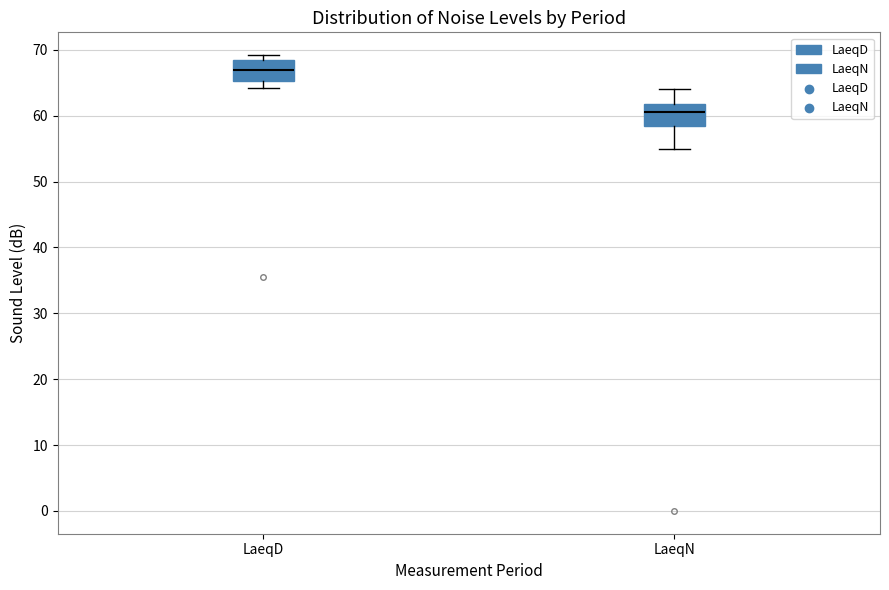

Reading left to right, transcribe this box plot: for each box, give where its median line is, the range the box spans, and where its two whiskers end, as read against the y-axis. The values are not printed on the chart, so give them approximately, as read against the axis.

LaeqD: median 67, box 65 to 68, whiskers 64 to 69
LaeqN: median 61, box 58 to 62, whiskers 55 to 64